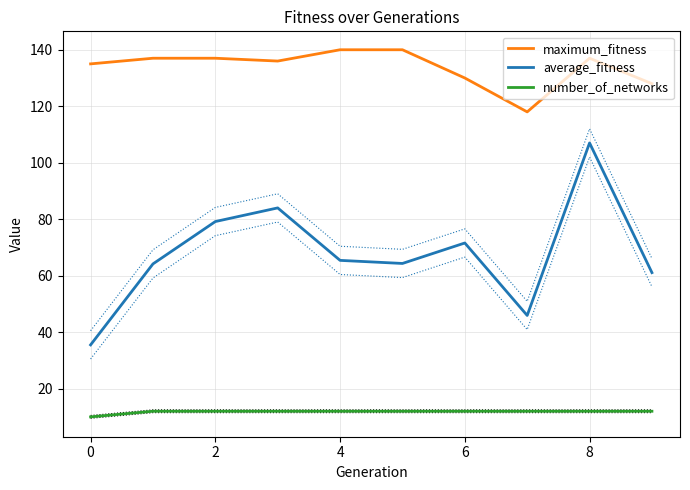

True or false: number_of_networks and maximum_fitness cross at least once.

False